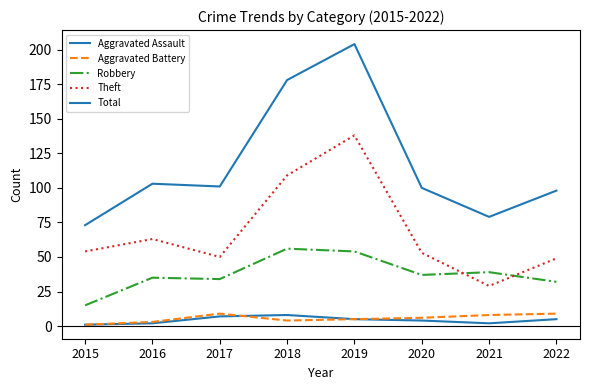

What is the approximate value of Theft at 2017?

50